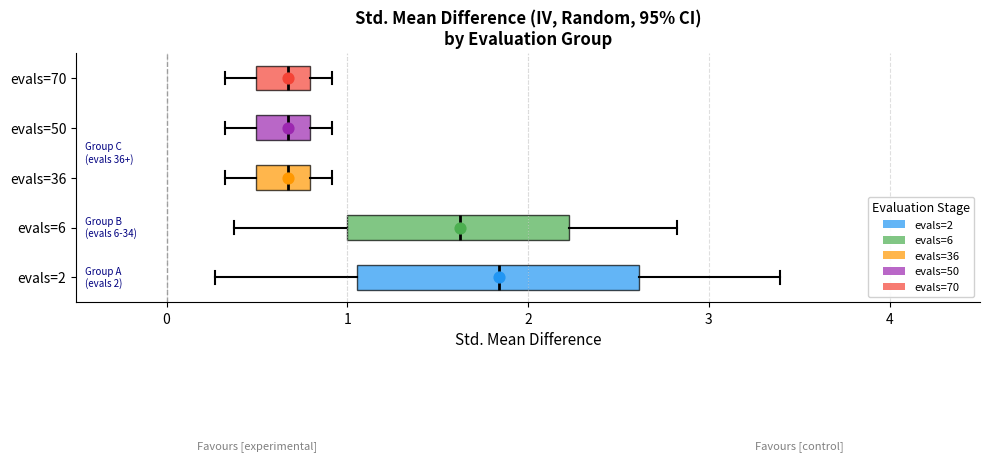

Comparing the boxes themselves (not the whiskers), which one is the widest?

evals=2